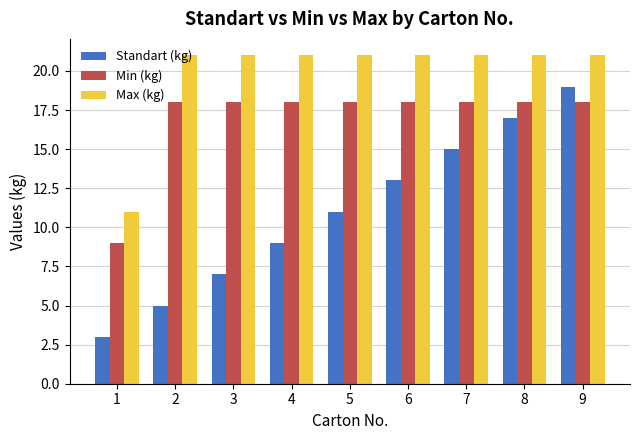

Which series changed the most between 4 and 8?

Standart (kg)